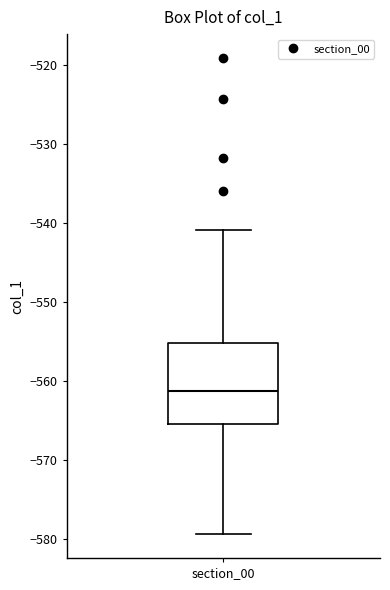

Where is the lower edge of the box for section_00 on the y-axis? The values are not printed on the chart, so give them approximately, as read against the axis.

-565